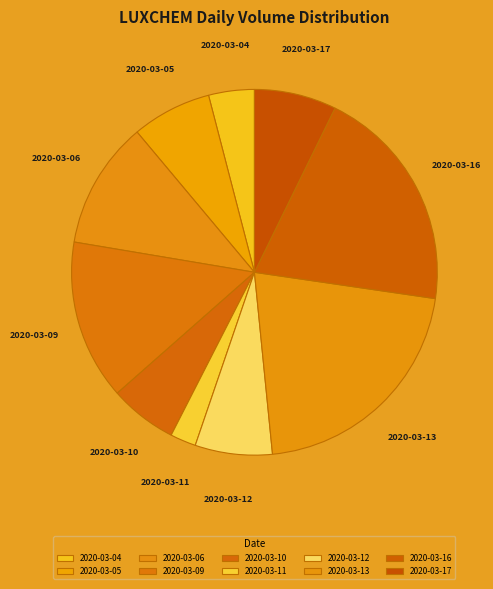

Is the sum of 2020-03-10 and 2020-03-11 greater than half?

No